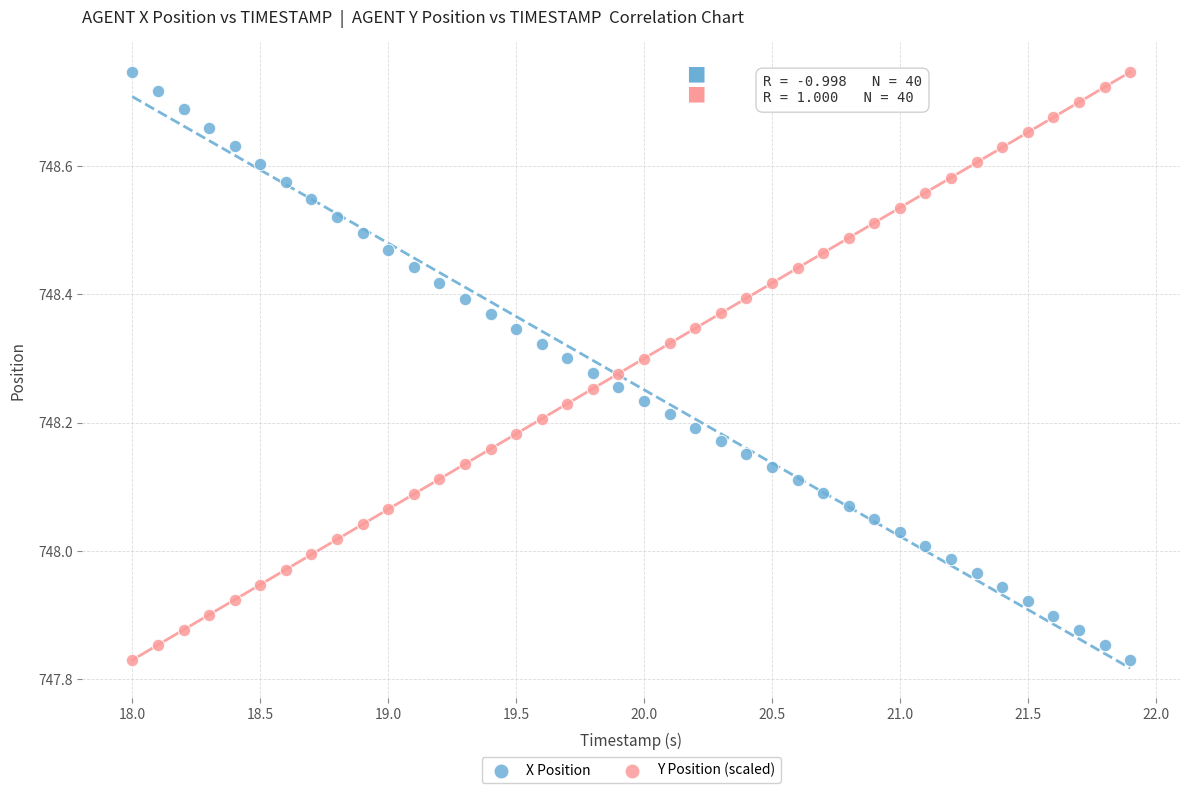

What is the X range (max minus min) for the scatter plot?

3.9